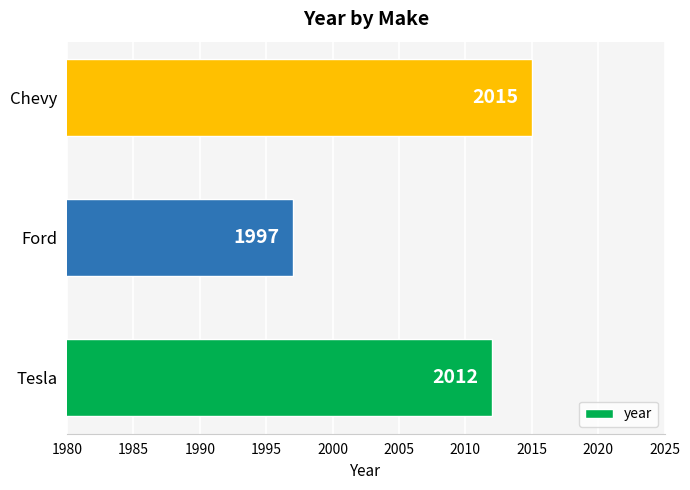

Reading bottom to top, list all the values displayed in this chart.

Tesla=2012	Ford=1997	Chevy=2015